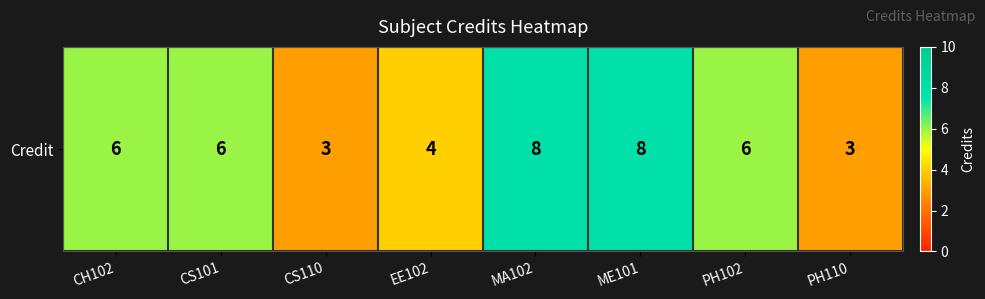

What is the change in value from EE102 to PH102?

+2